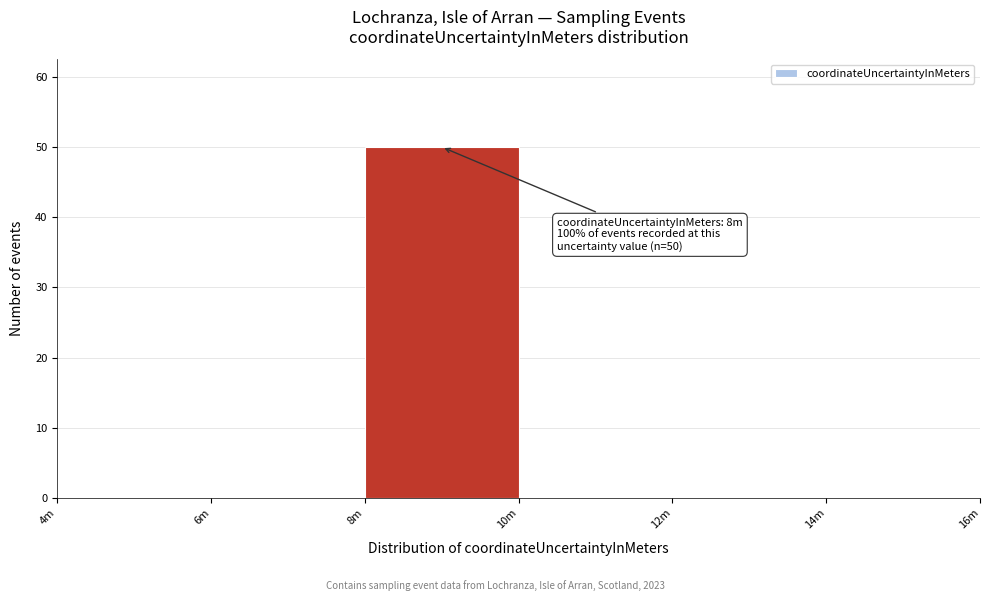

Reading left to right, extract all data points from this chart.

4m=0	6m=0	8m=50	10m=0	12m=0	14m=0